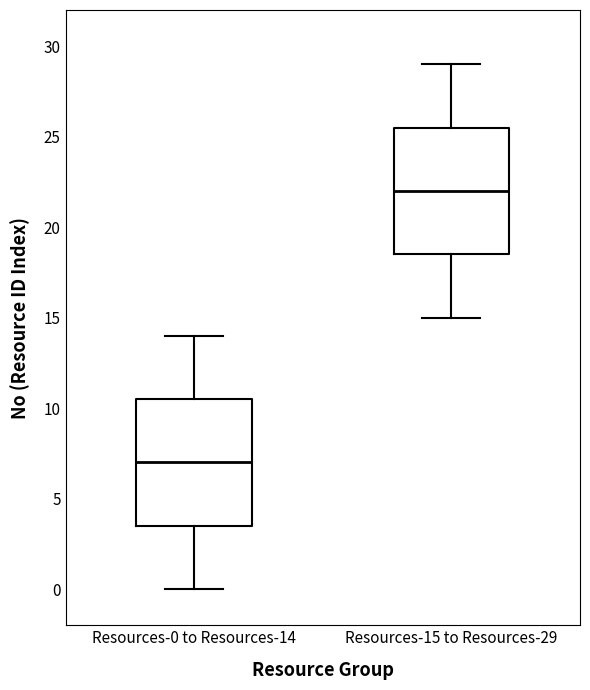

Reading left to right, read every box against the y-axis: the position of its median line, the range the box covers, and the ends of its whiskers. The values are not printed on the chart, so give them approximately, as read against the axis.

Resources-0 to Resources-14: median 7.0, box 3.5 to 10.5, whiskers 0.0 to 14.0
Resources-15 to Resources-29: median 22.0, box 18.5 to 25.5, whiskers 15.0 to 29.0